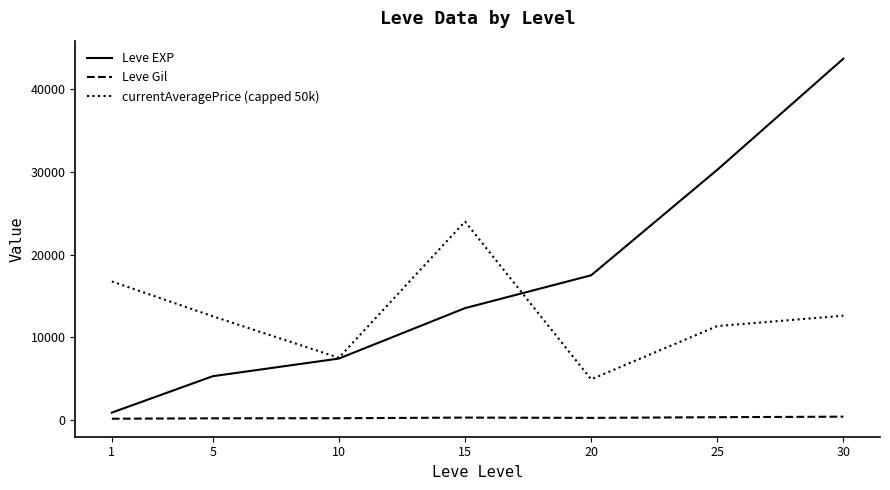

True or false: Leve Gil and currentAveragePrice (capped 50k) intersect in this chart.

False